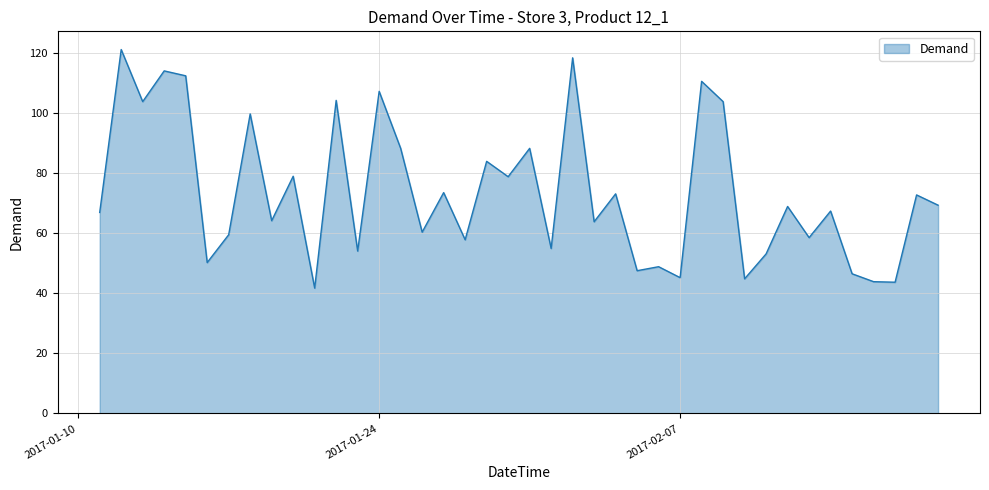

What is the minimum value shown in the chart?

41.7